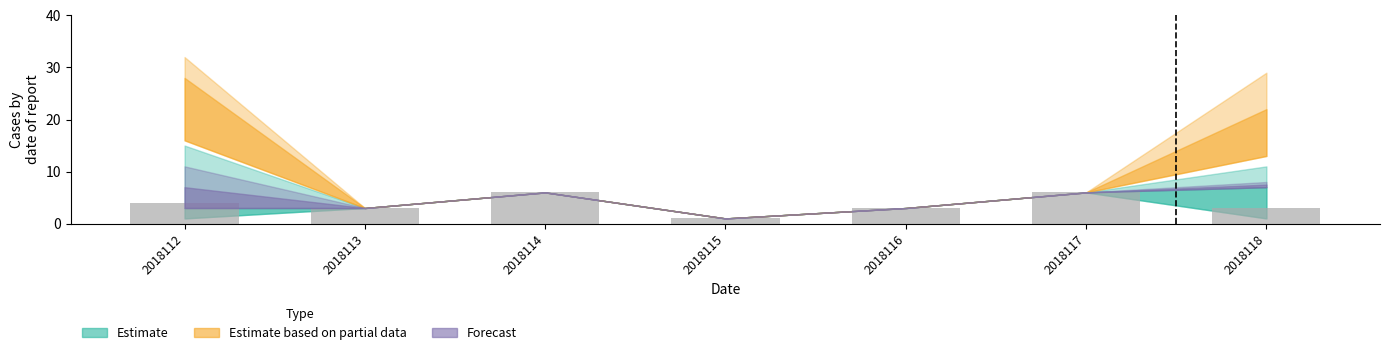

True or false: the data shows 3 at 2018113.

True